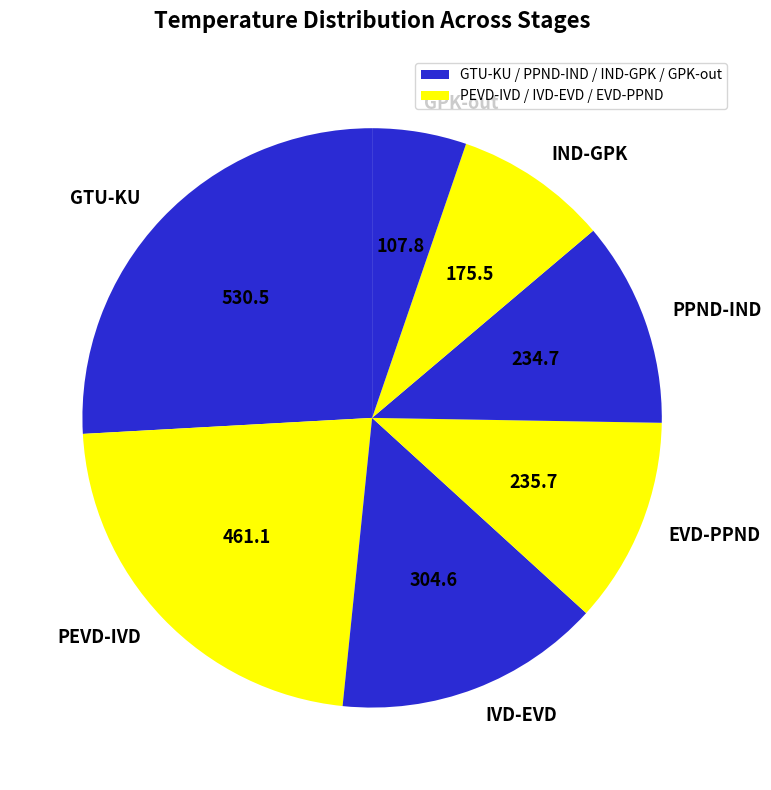

Is there any slice that represents more than half of the pie?

No